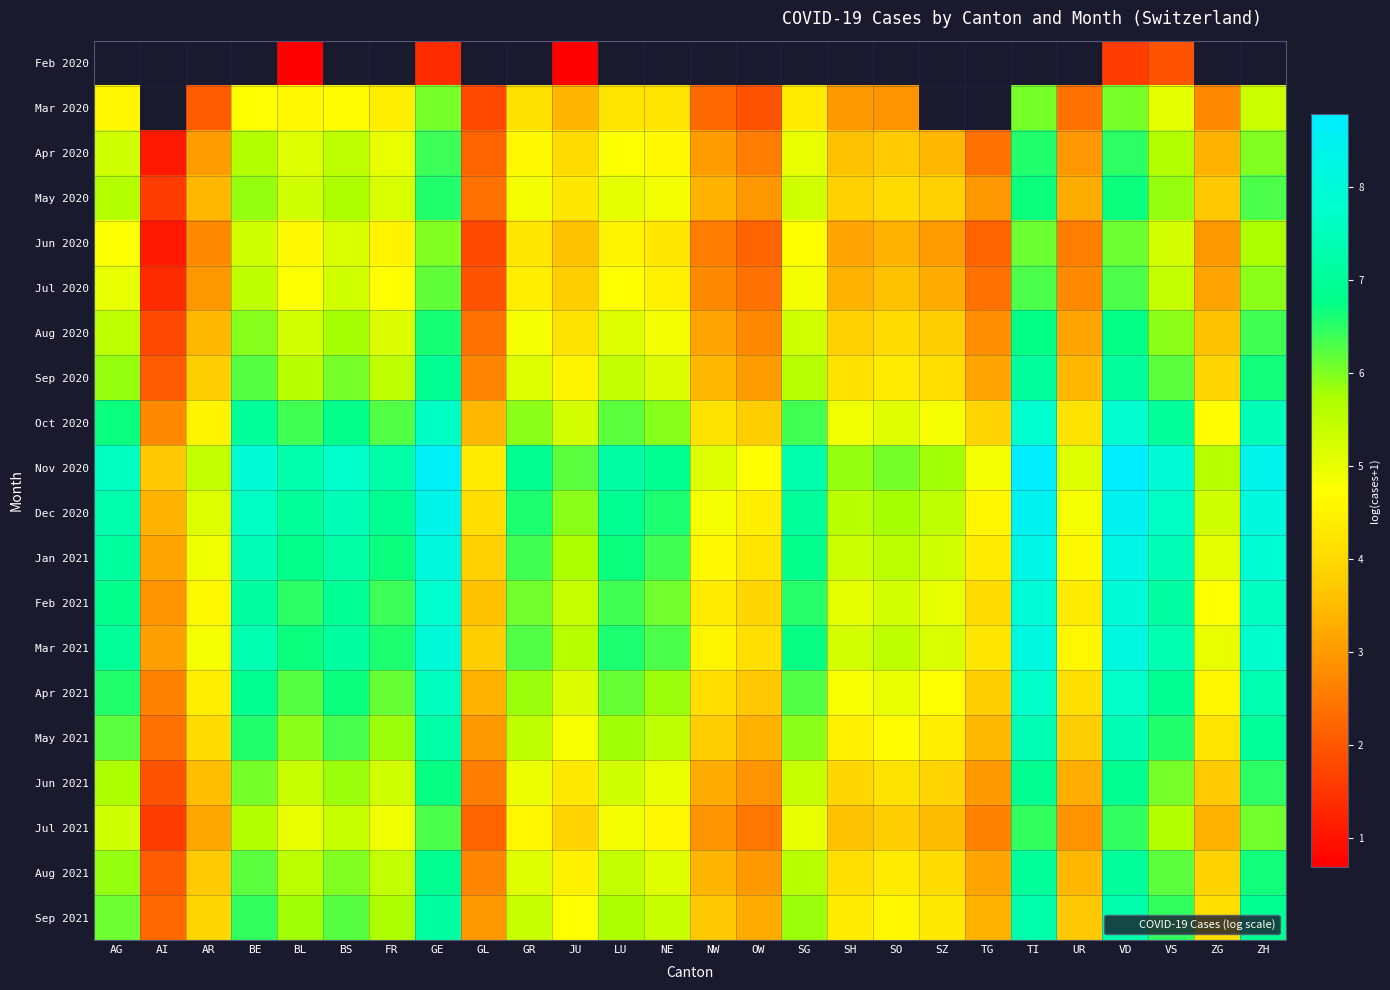

What is the average value of the Sep 2021 series?

5.1